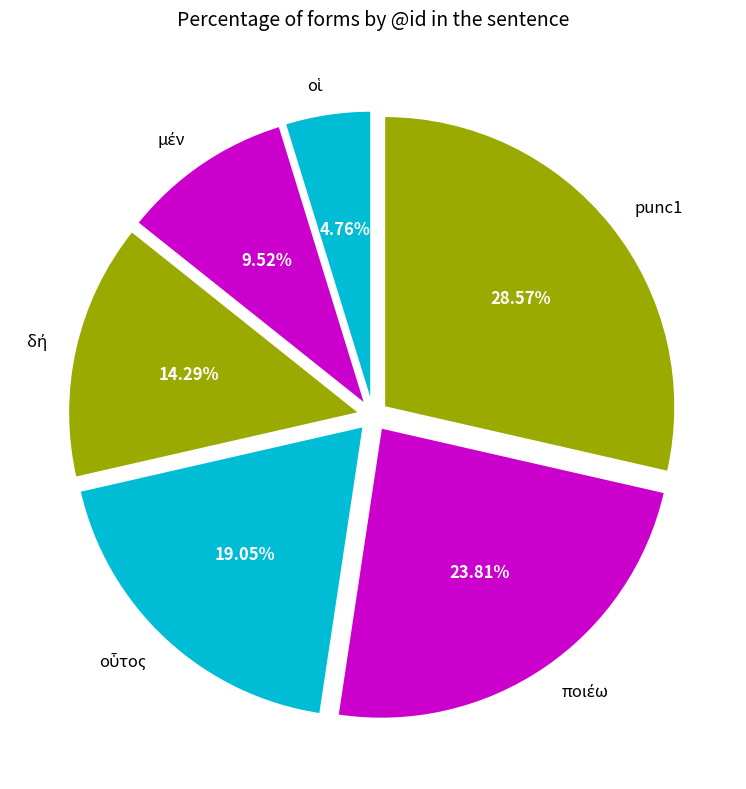

How many segments does this pie chart have?

6